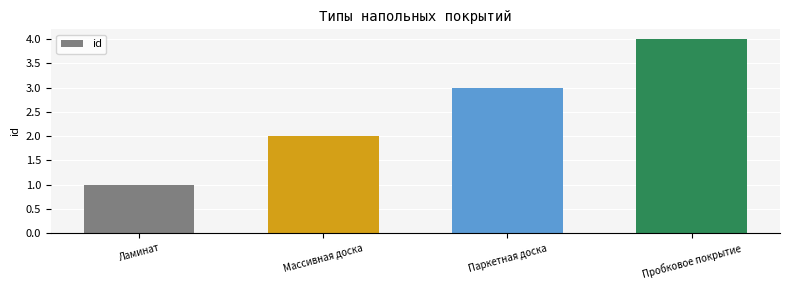

What is the change in value from Ламинат to Массивная доска?

+1